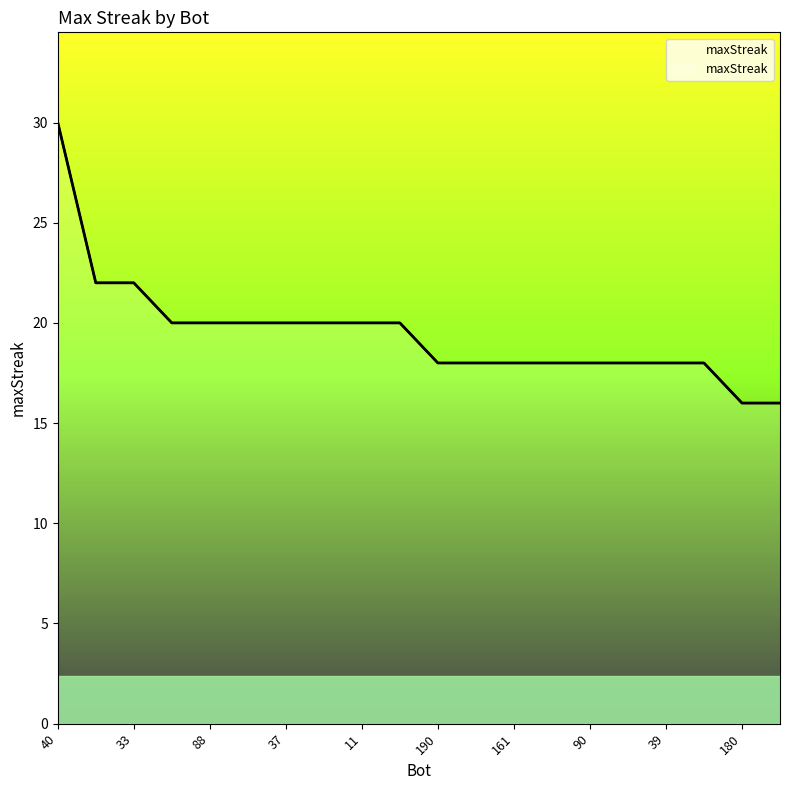

Is it true that the value at 39 is 29?

False